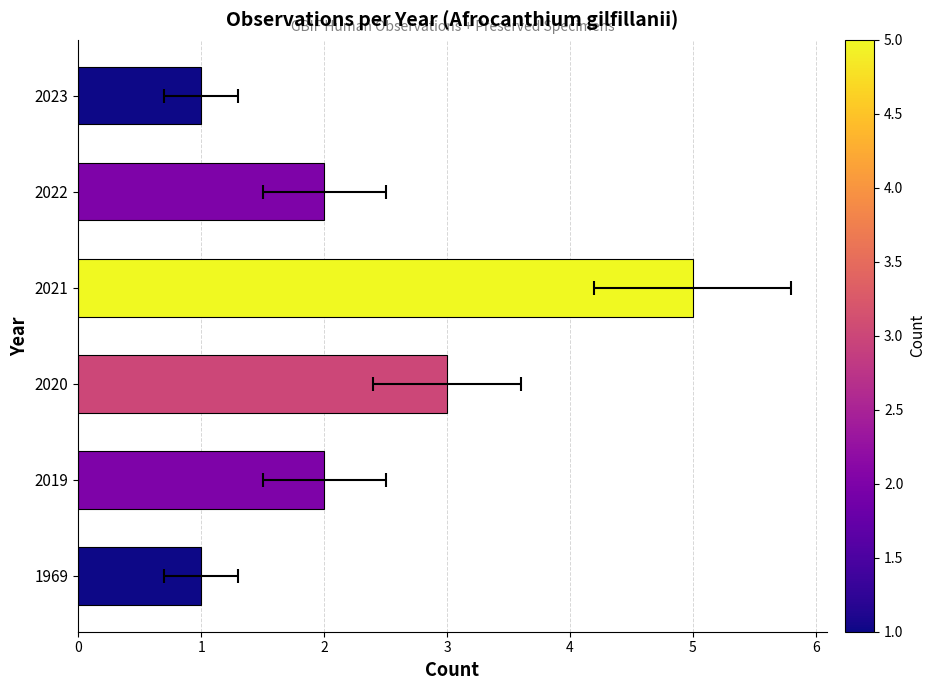

What is the difference between the second highest and second lowest values?

2